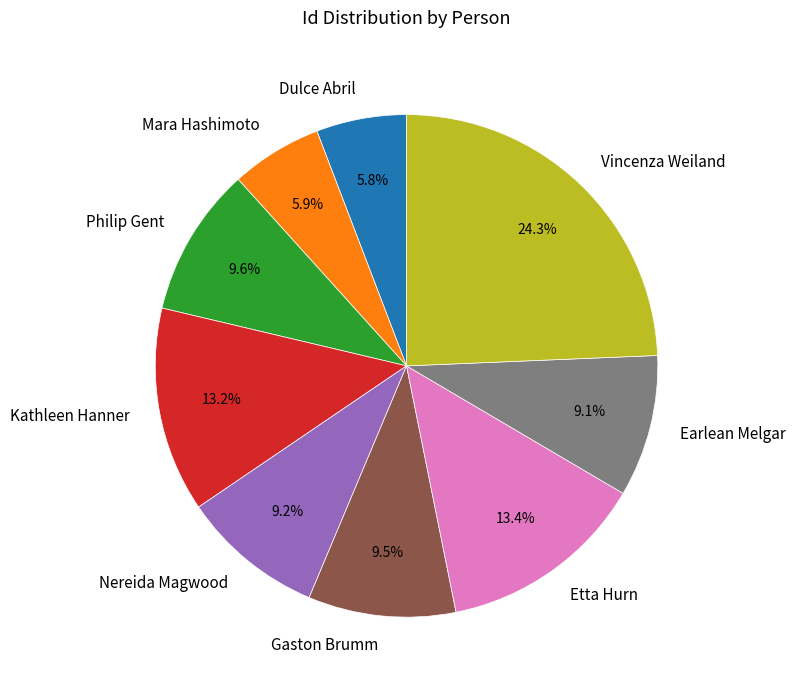

Does Dulce Abril represent more than half of the total?

No